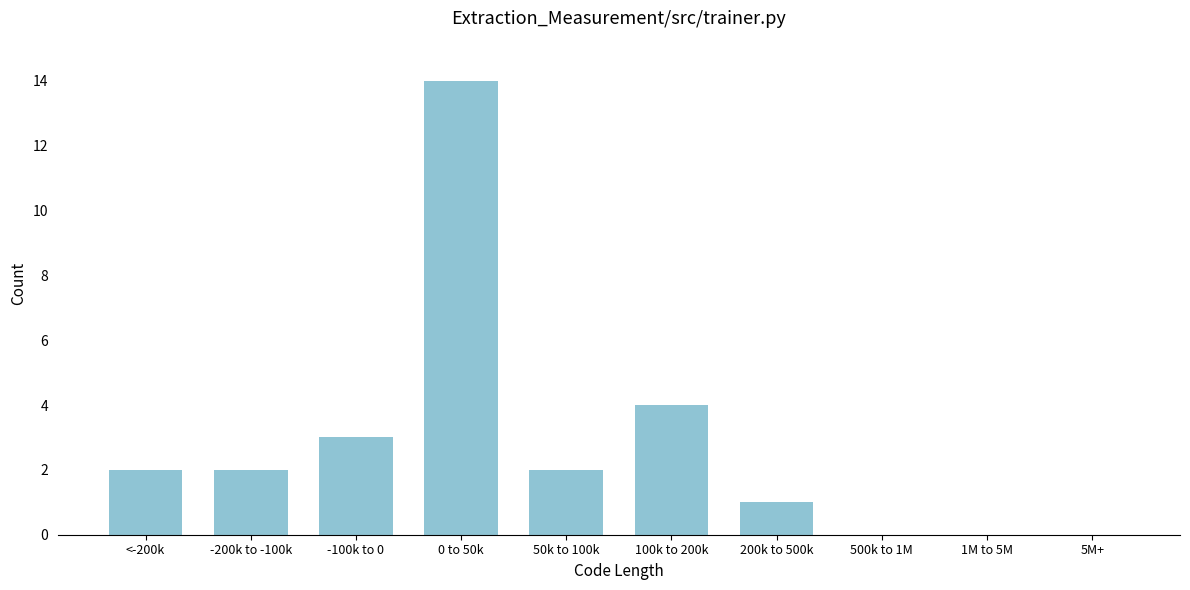

Reading left to right, extract all data points from this chart.

<-200k=2	-200k to -100k=2	-100k to 0=3	0 to 50k=14	50k to 100k=2	100k to 200k=4	200k to 500k=1	500k to 1M=0	1M to 5M=0	5M+=0